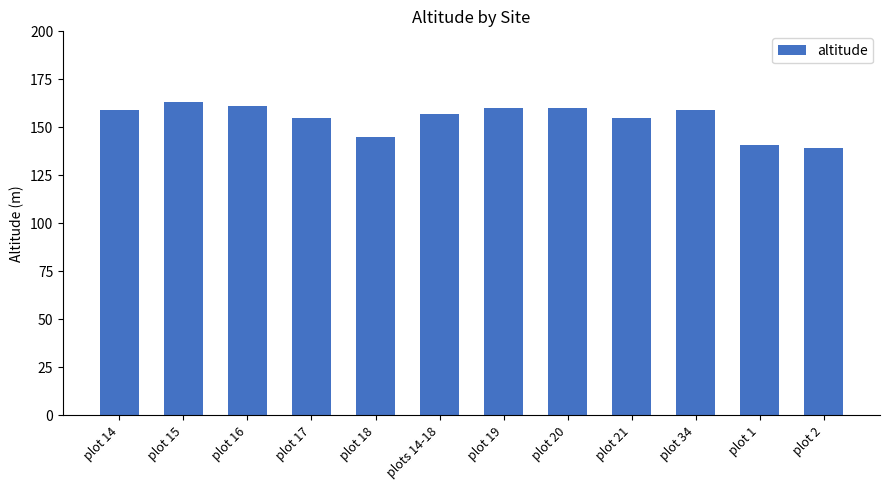

Count the number of data series in this chart.

1